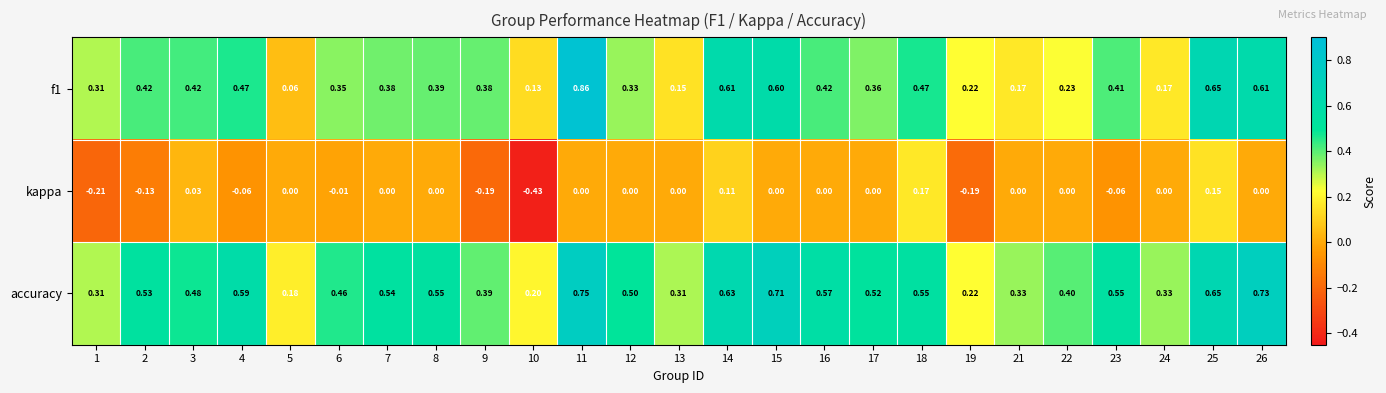

What is the difference between the highest and lowest values at 1?

0.5